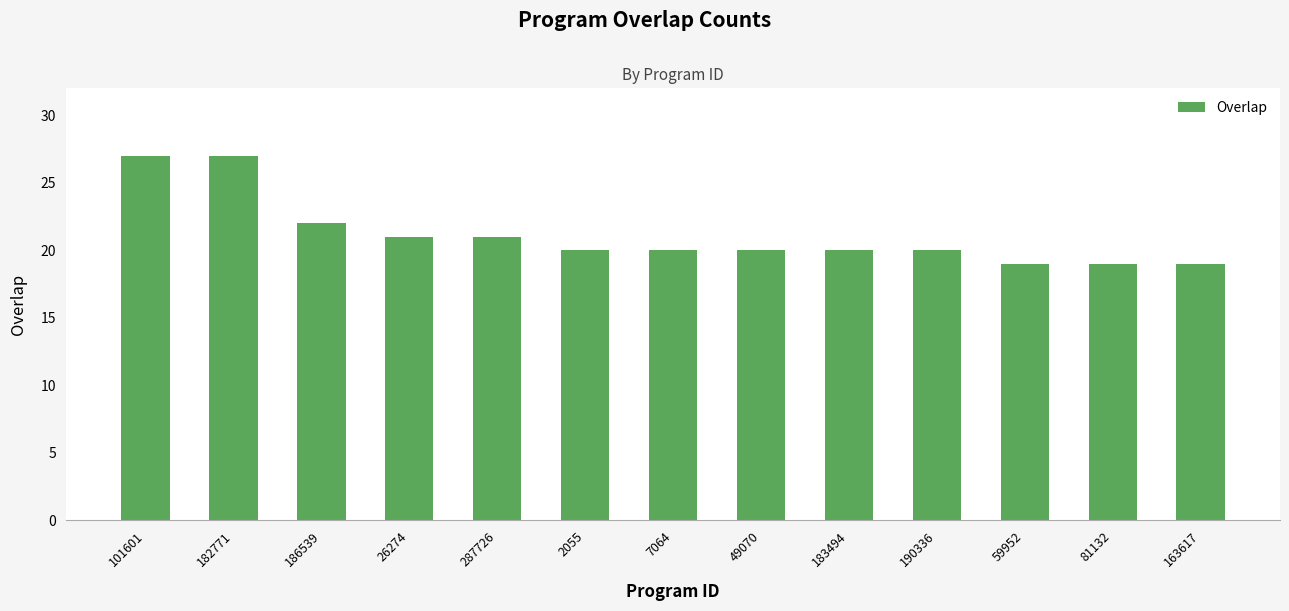

What is the label of the 8th bar from the right?

2055